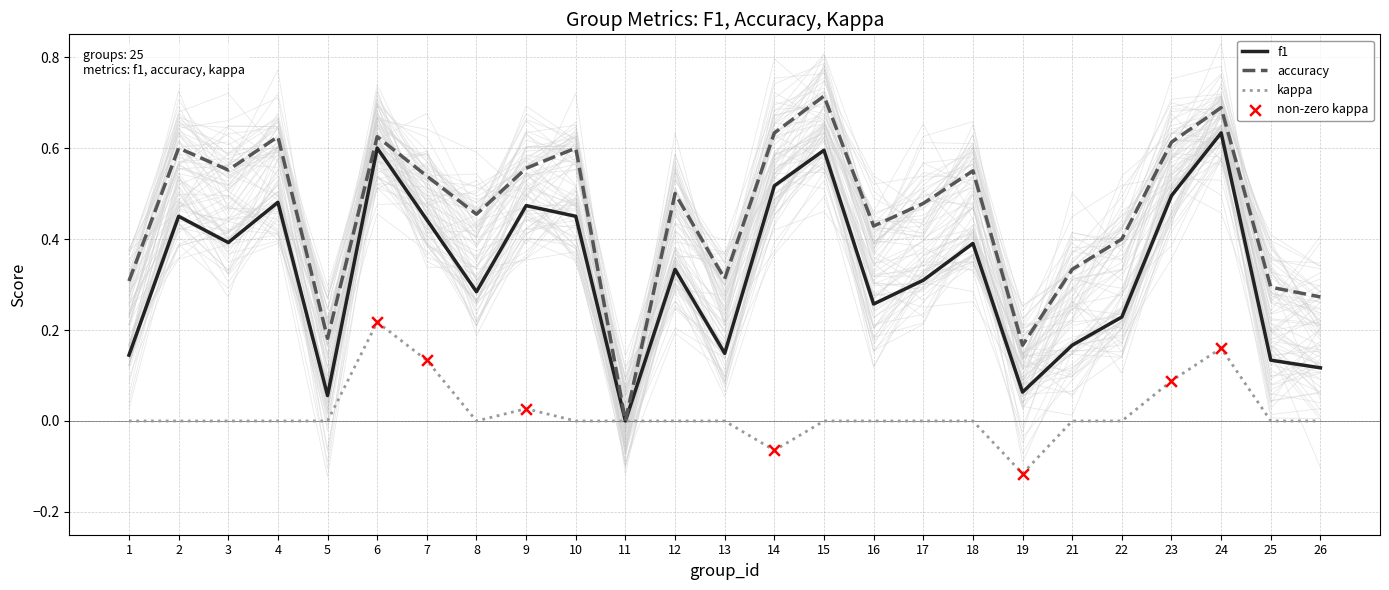

Which series has the largest Y range (max minus min)?

accuracy